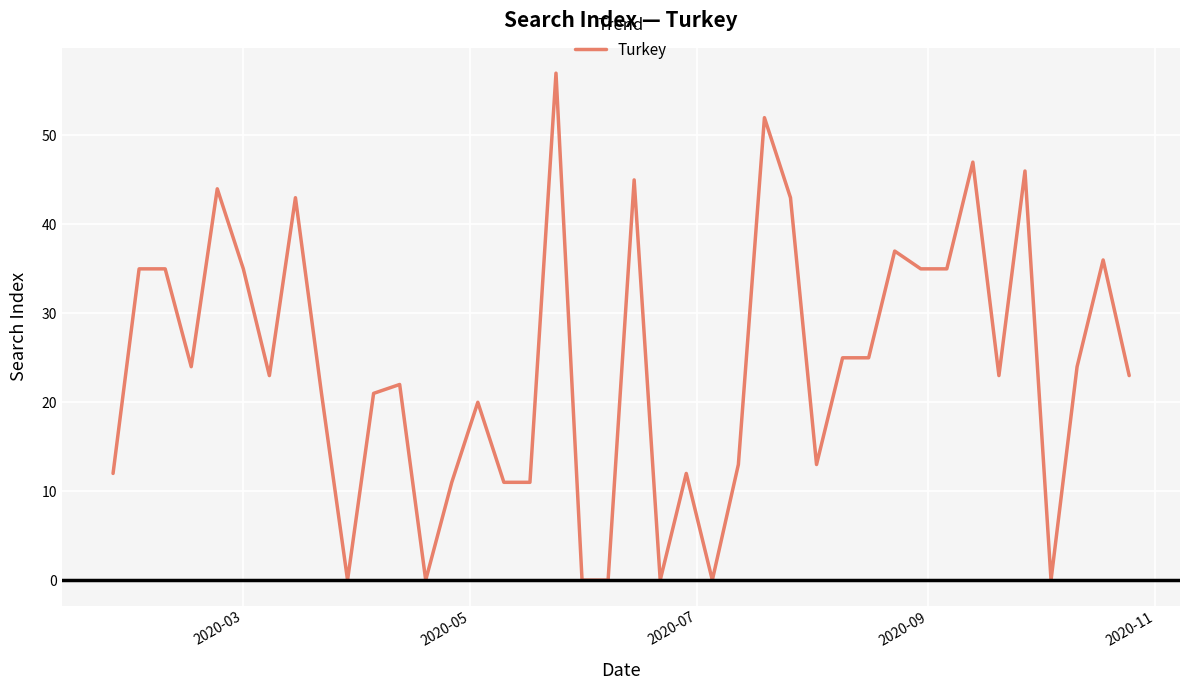

What is the maximum value shown in the chart?

57